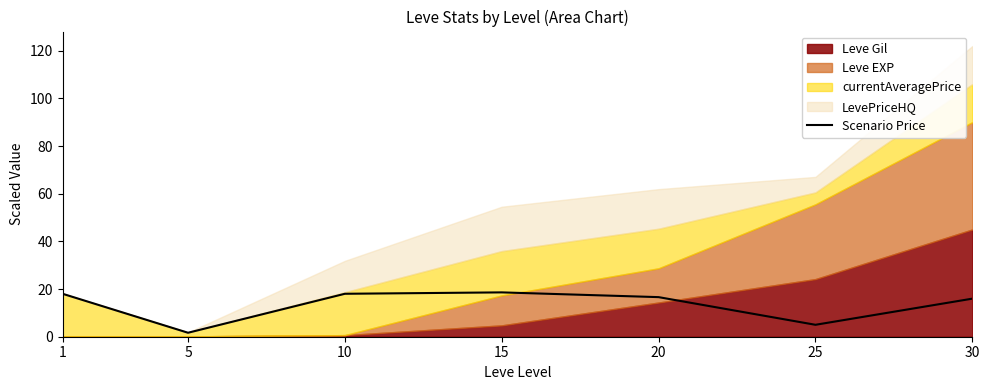

The value at 20 is 16.6. True or false?

True